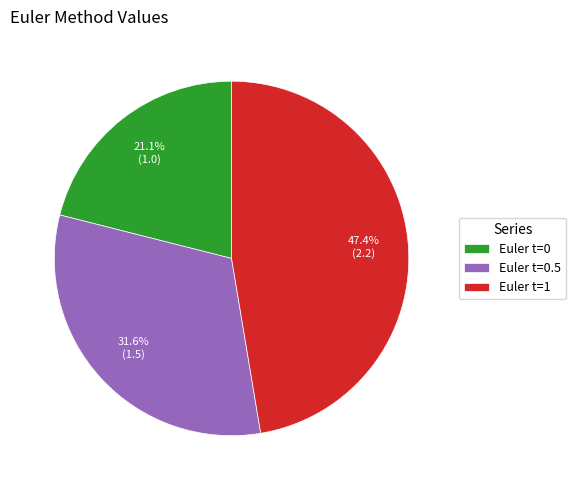

Does Euler t=1 account for over 50% of the chart?

No